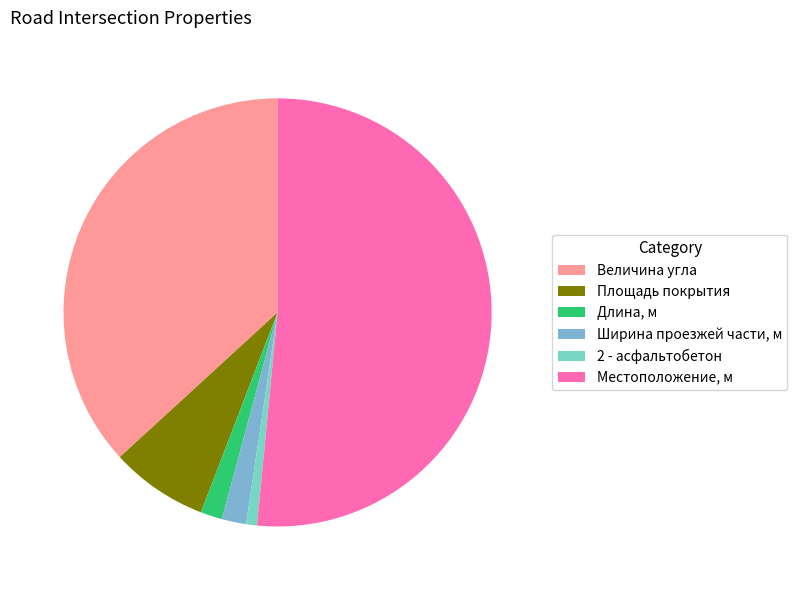

Is the sum of Величина угла and Длина, м greater than half?

No